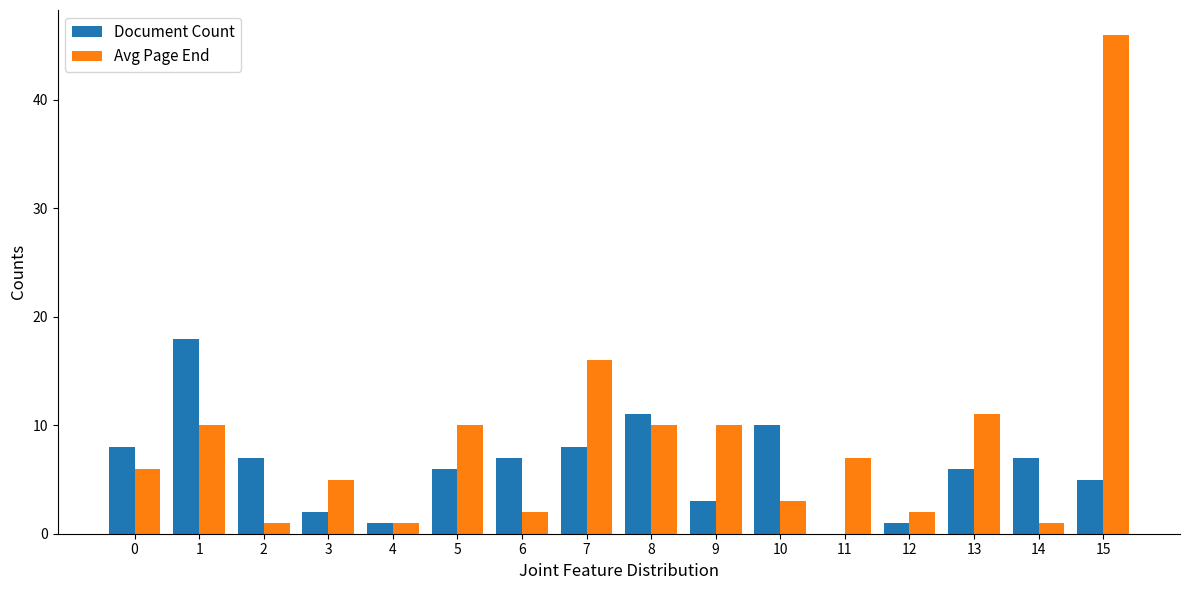

How many data points does each series have?

16